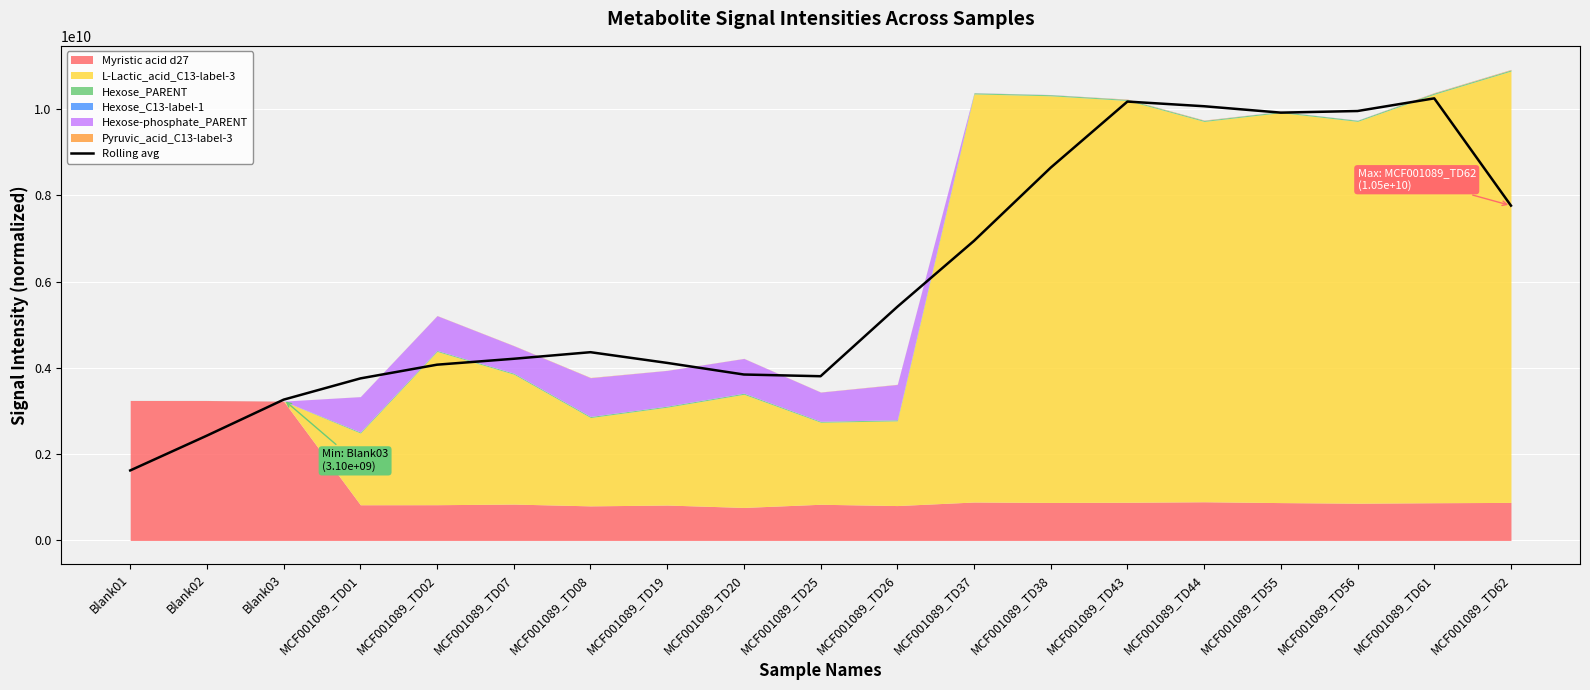

True or false: there are more than 0 points higher than both neighbors.

True